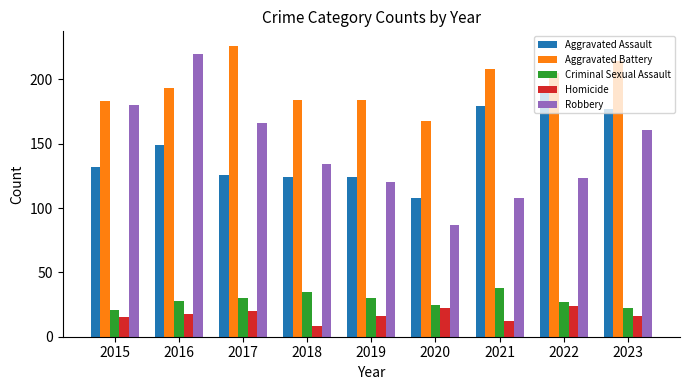

How many data points does each series have?

9